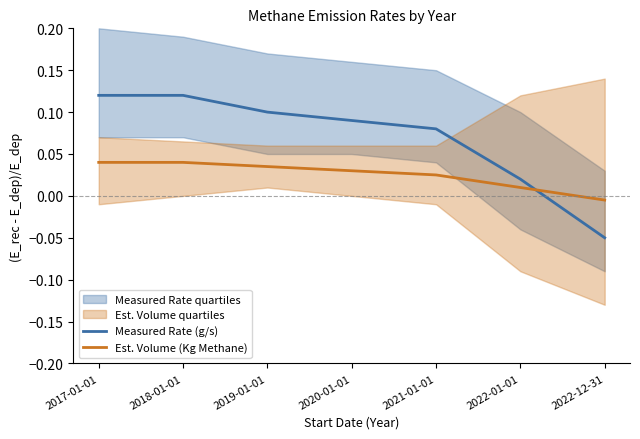

Rank the series by their average value, from lowest to highest.

Est. Volume (Kg Methane), Measured Rate (g/s)